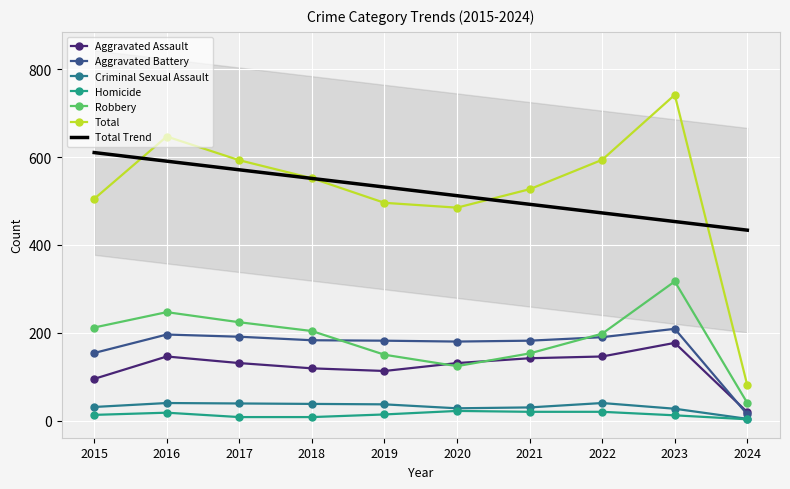

True or false: Aggravated Assault and Criminal Sexual Assault cross at least once.

False